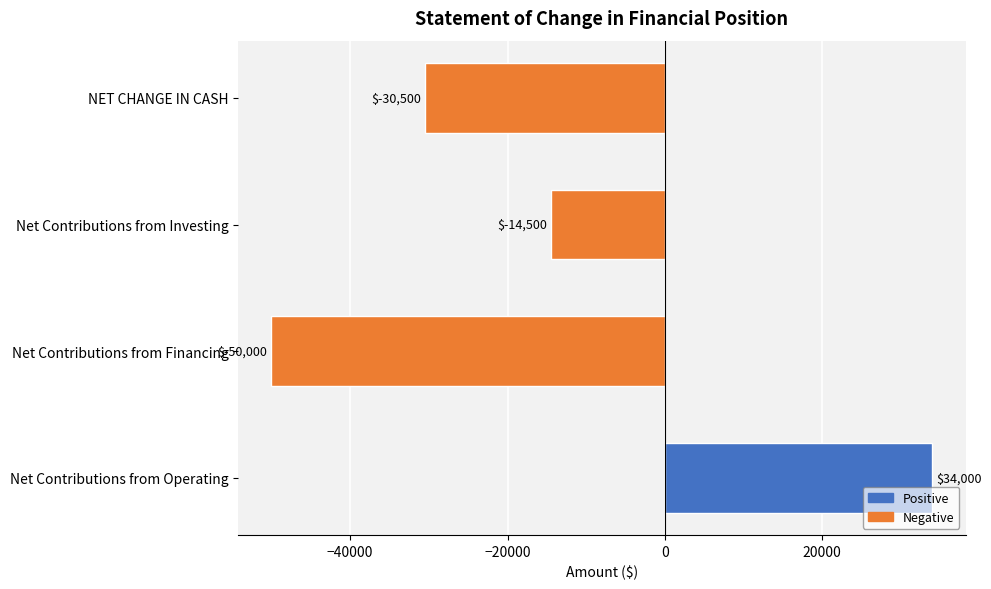

The chart shows a value of -19309 at Net Contributions from Investing. True or false?

False